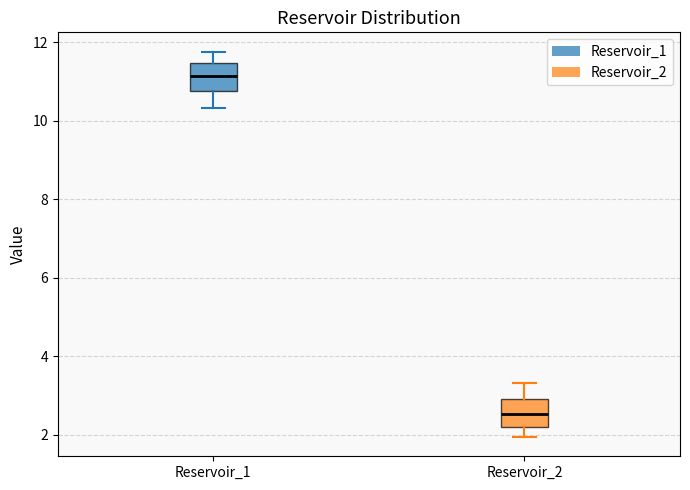

Where is the lower edge of the box for Reservoir_2 on the y-axis? The values are not printed on the chart, so give them approximately, as read against the axis.

2.2